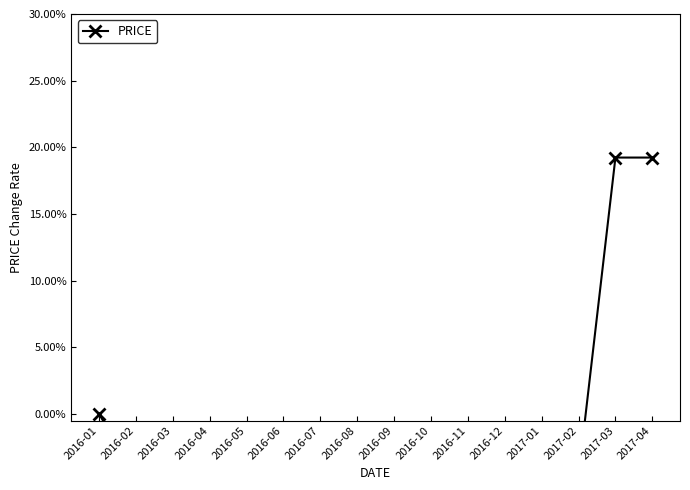

Rank the categories by value from lowest to highest.

2016-02, 2016-03, 2016-04, 2016-05, 2016-06, 2016-07, 2016-08, 2016-09, 2016-10, 2016-11, 2016-12, 2017-01, 2017-02, 2016-01, 2017-03, 2017-04